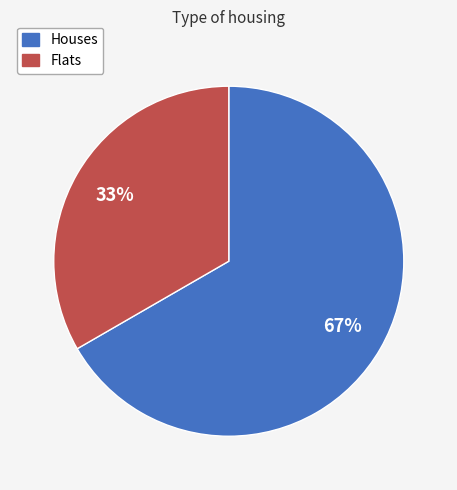

To the nearest percent, what is the average slice percentage?

50%